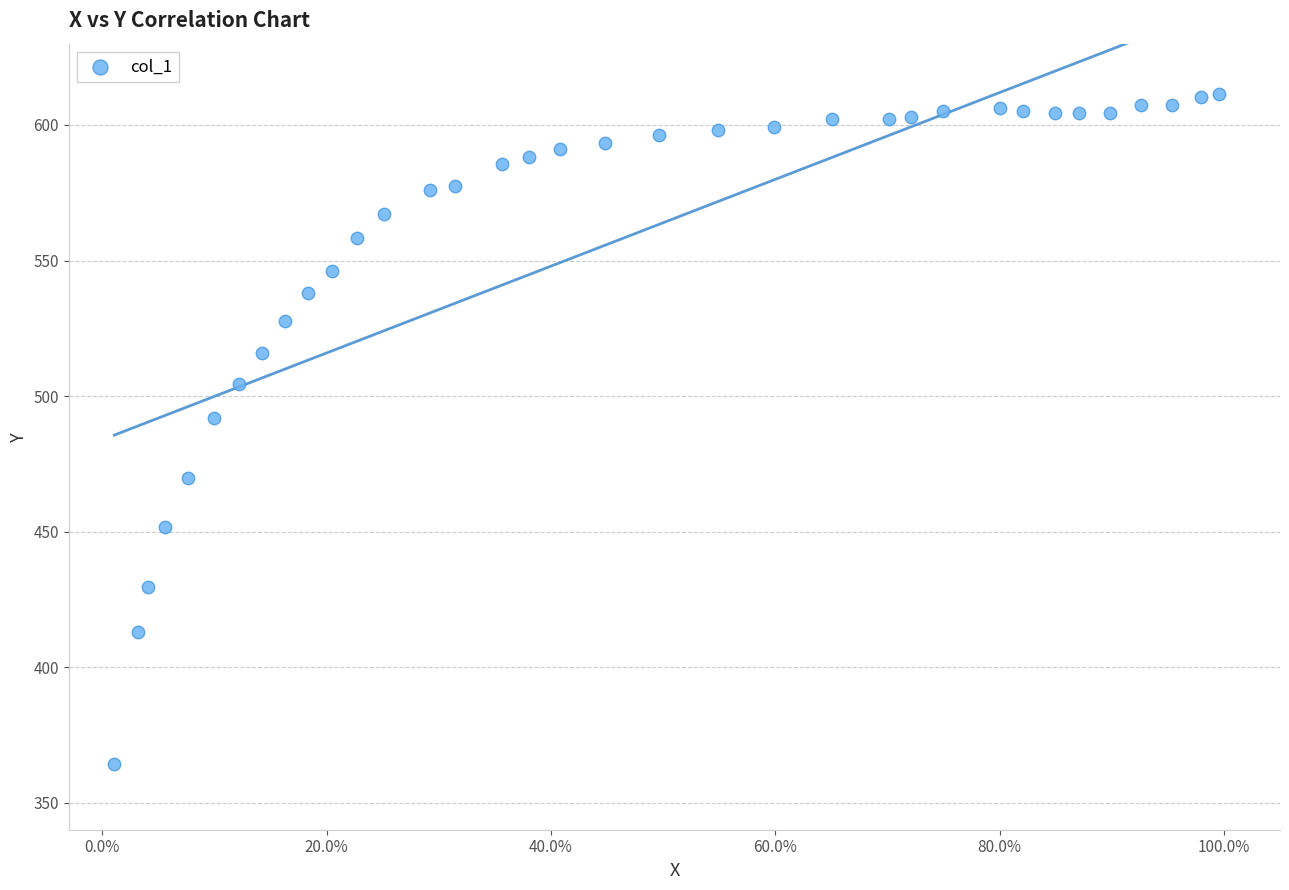

What Y value in the scatter plot is closest to 487?

491.8